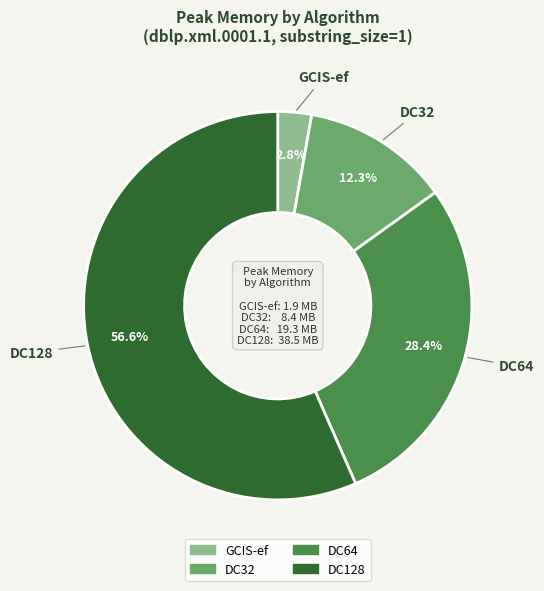

True or false: DC32 accounts for 12% of the total.

True